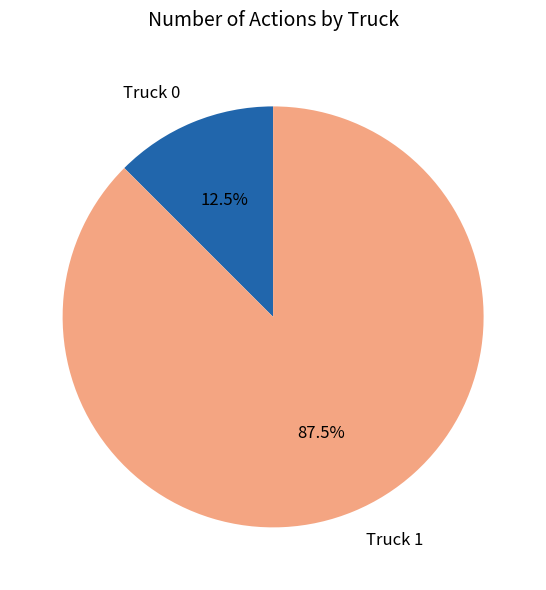

To the nearest percent, what is the difference between the largest and smallest slice percentages?

75%